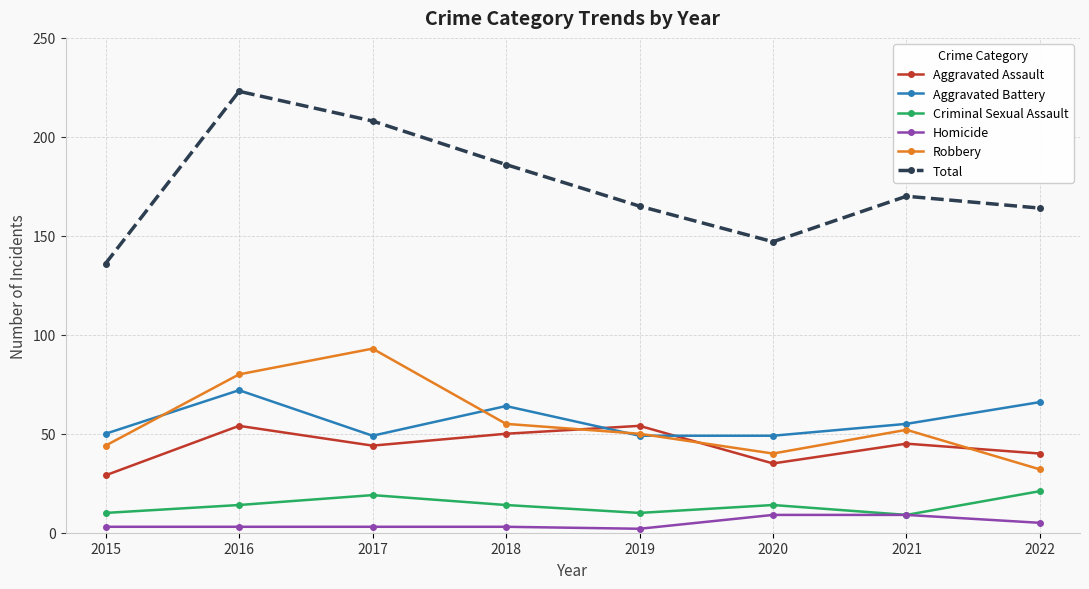

Where do Aggravated Assault and Robbery first cross each other?

2018 and 2019